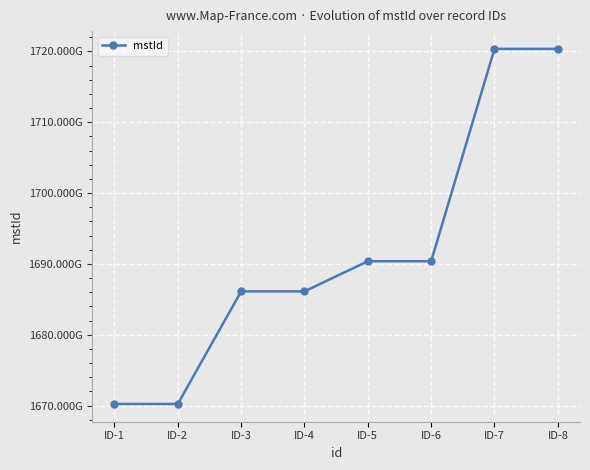

What is the value of the 6th point from the left?

1690381178682